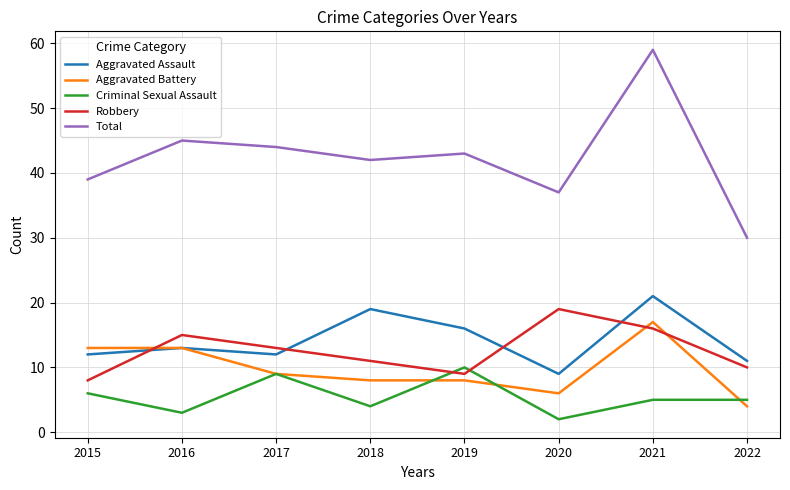

Where is the first local maximum for Aggravated Assault?

2016